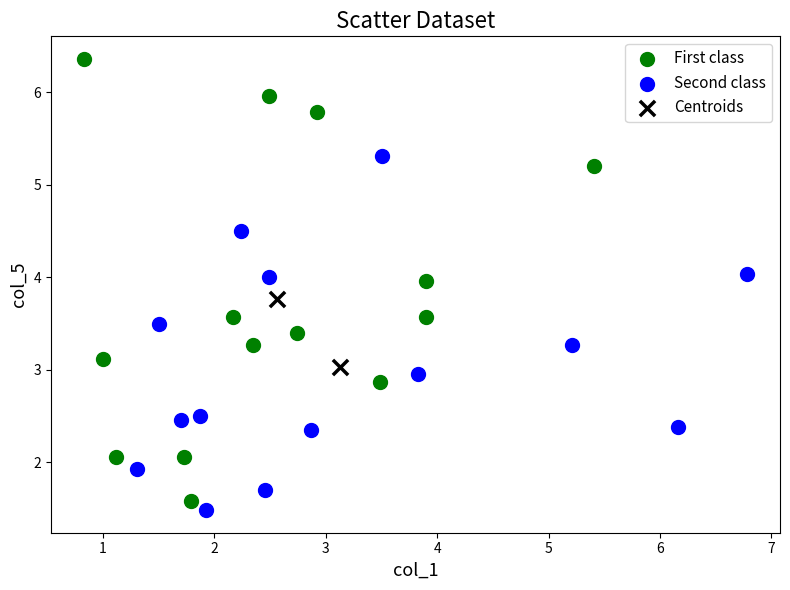

Which series reaches the minimum Y coordinate?

Second class